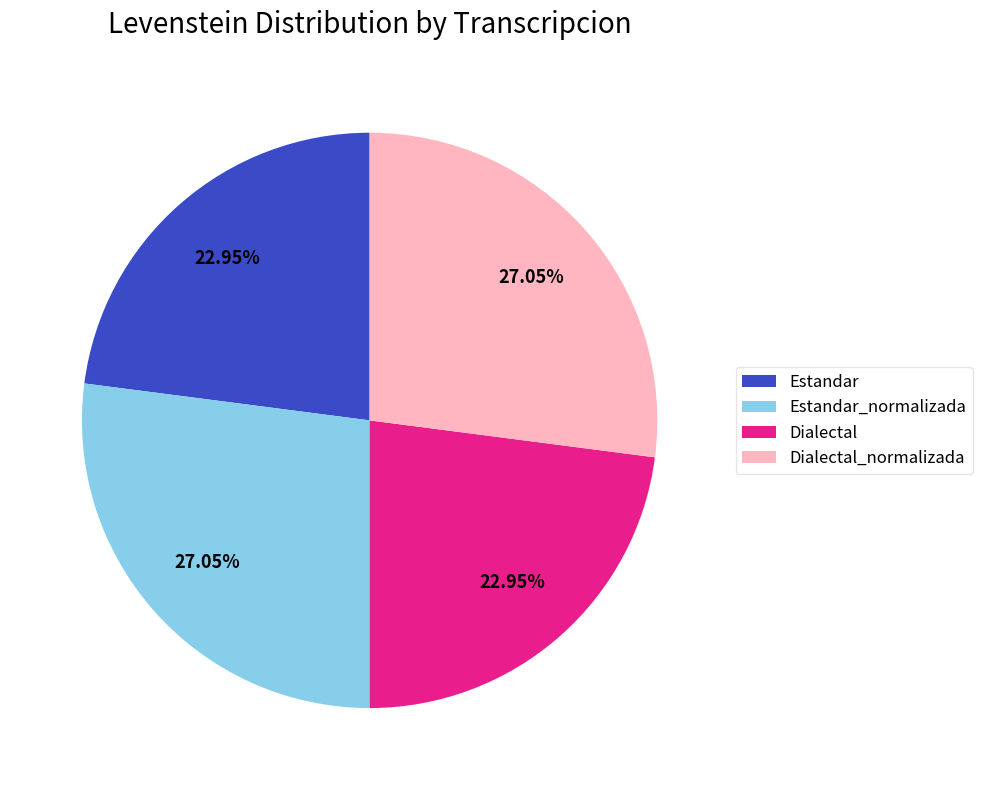

Does Dialectal represent more than half of the total?

No